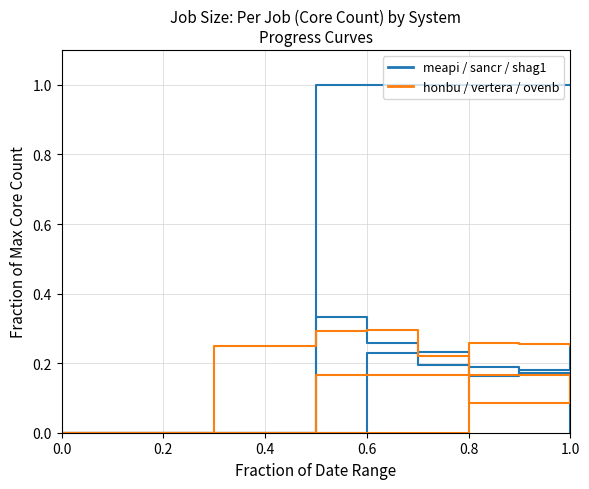

What is the difference between the [honbu] Job Size values at 7 and 0.2?

0.2